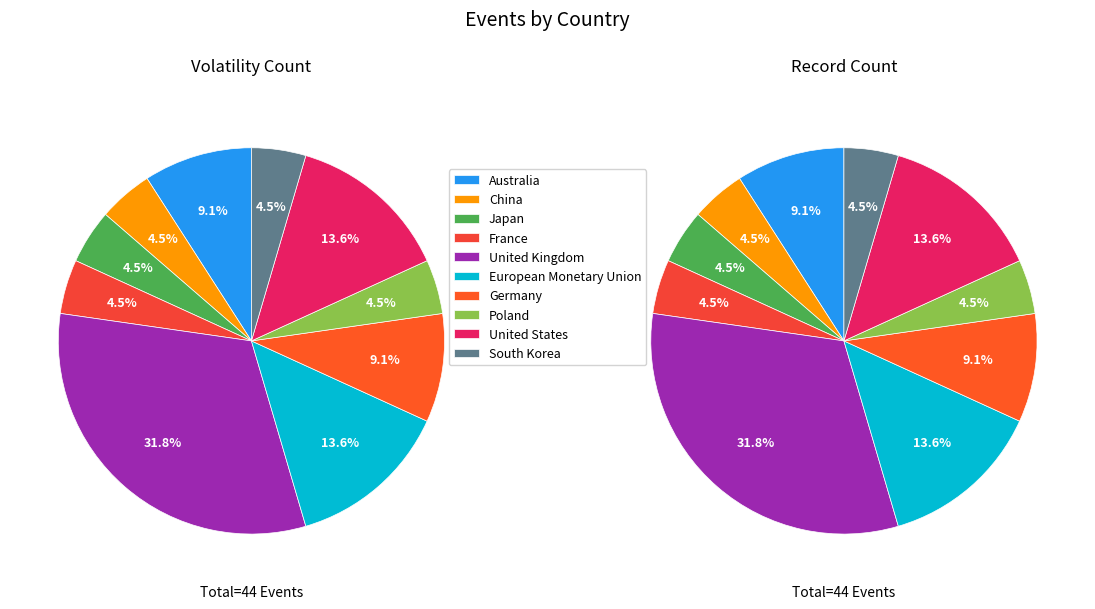

Is there a majority slice in this chart?

No